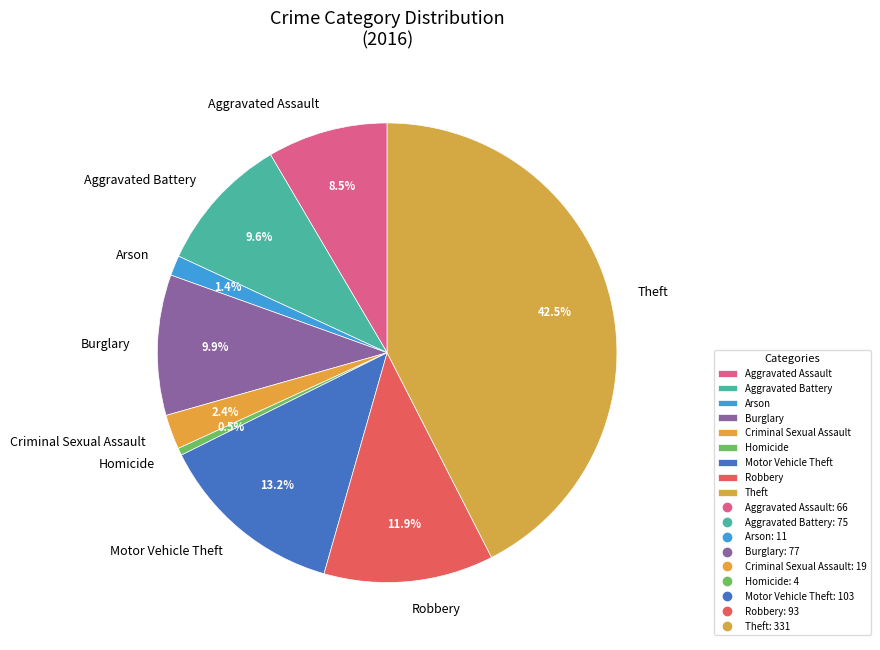

What is the ratio of the value at Robbery to the value at Aggravated Battery?

1.2